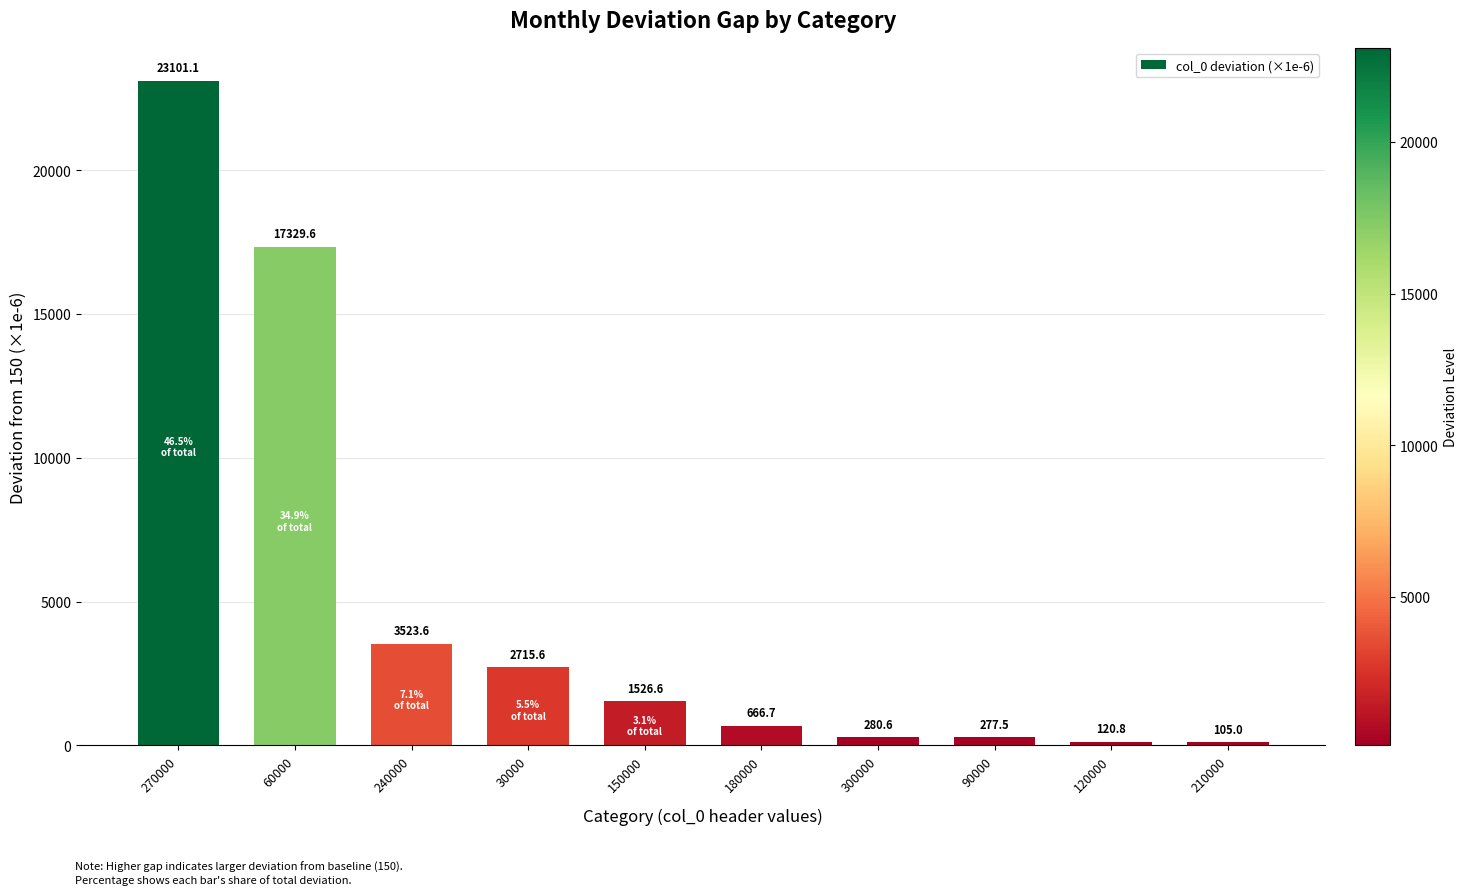

Reading left to right, what are all the values shown in this chart?

23101.1	17329.6	3523.6	2715.6	1526.6	666.7	280.6	277.5	120.8	105.0